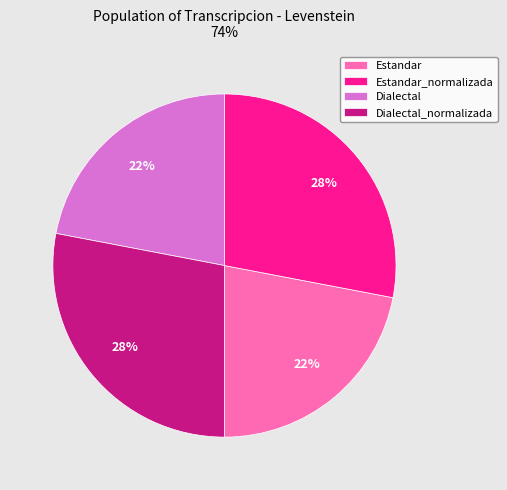

Which has a higher value, Dialectal_normalizada or Estandar?

Dialectal_normalizada